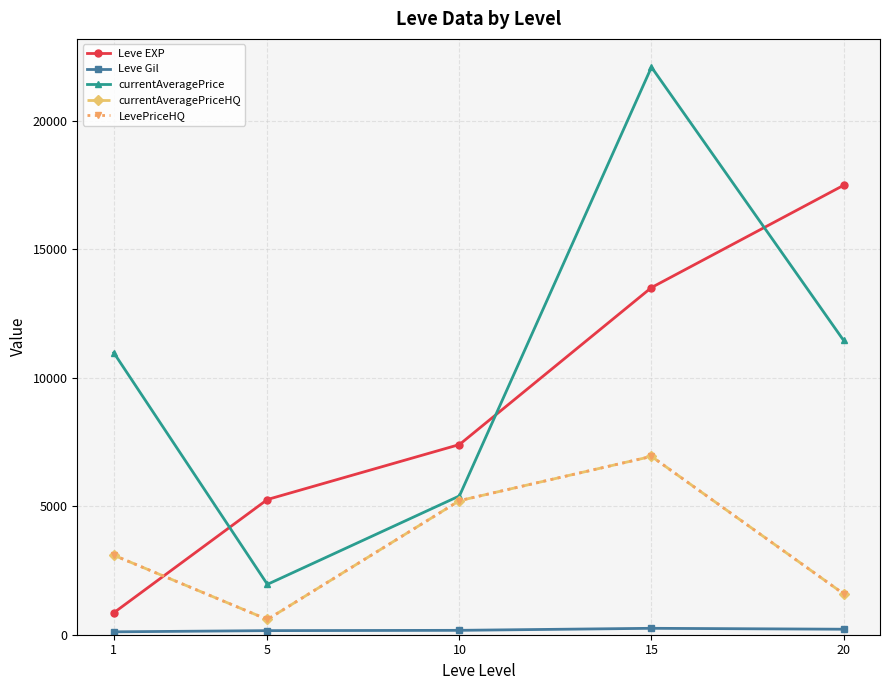

Is this an area chart (filled region under the line)?

No